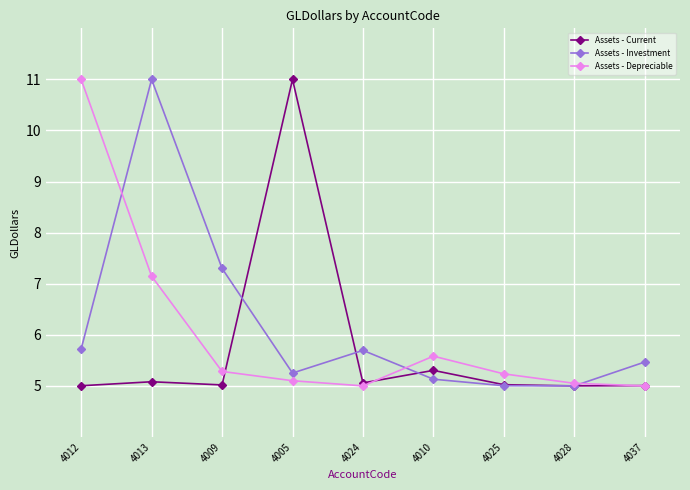

Is it true that Assets - Investment equals 1.3 at 4005?

False